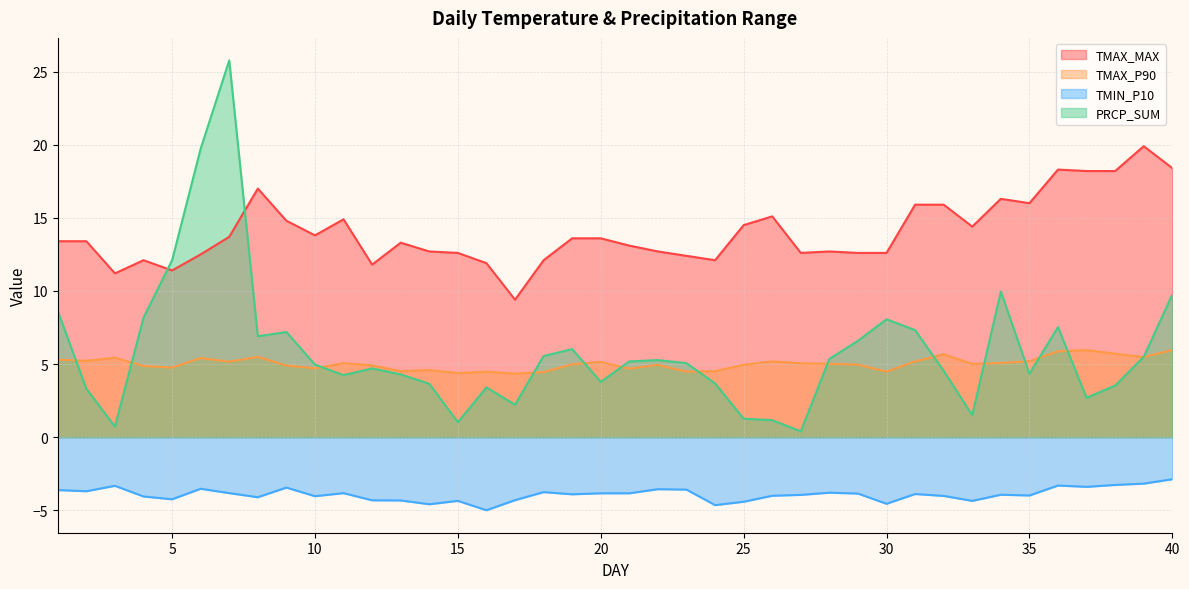

Which label corresponds to the smallest value in the chart?

16